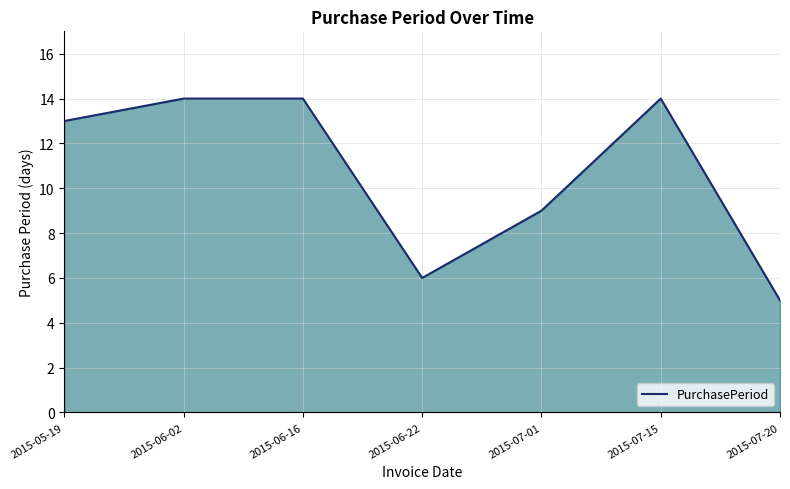

Which category has the lowest value across all series?

2015-07-20